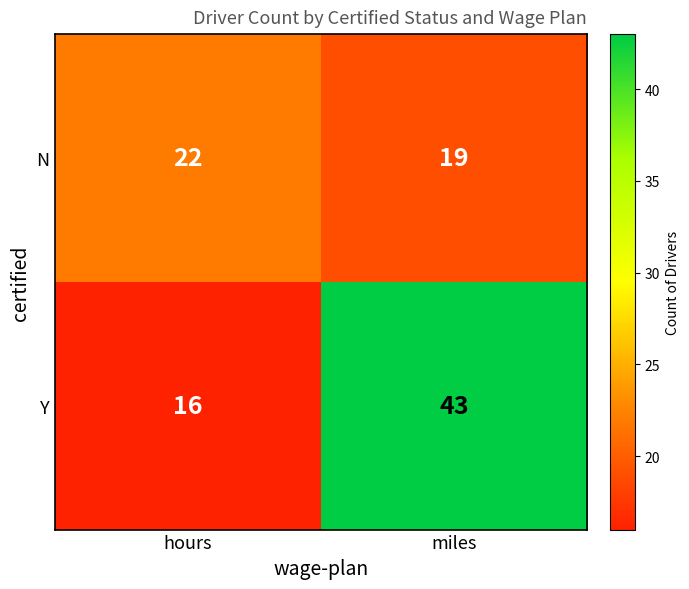

Which series has the largest total across all categories?

Y